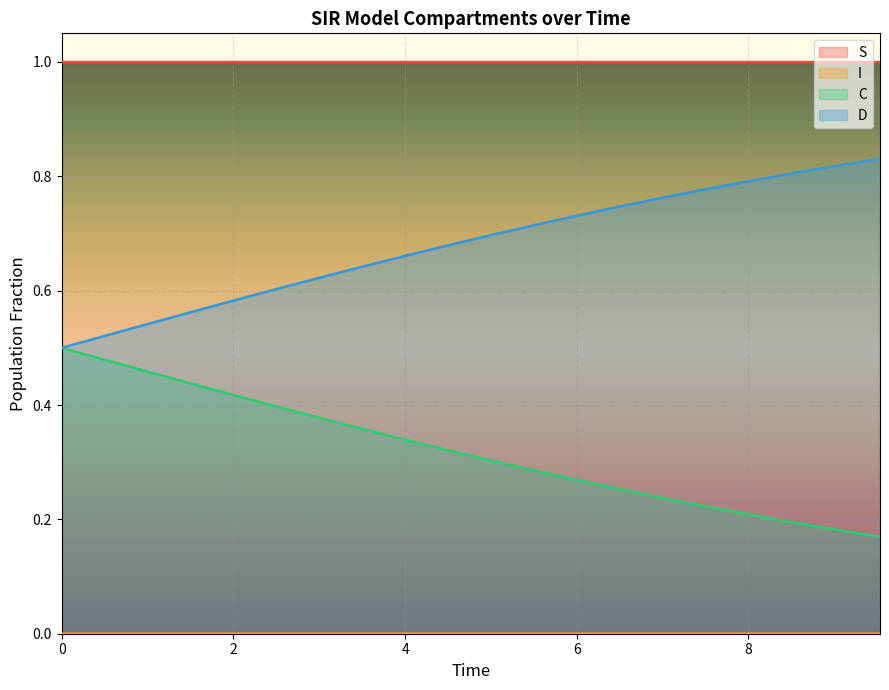

How many distinct data groups are displayed?

4